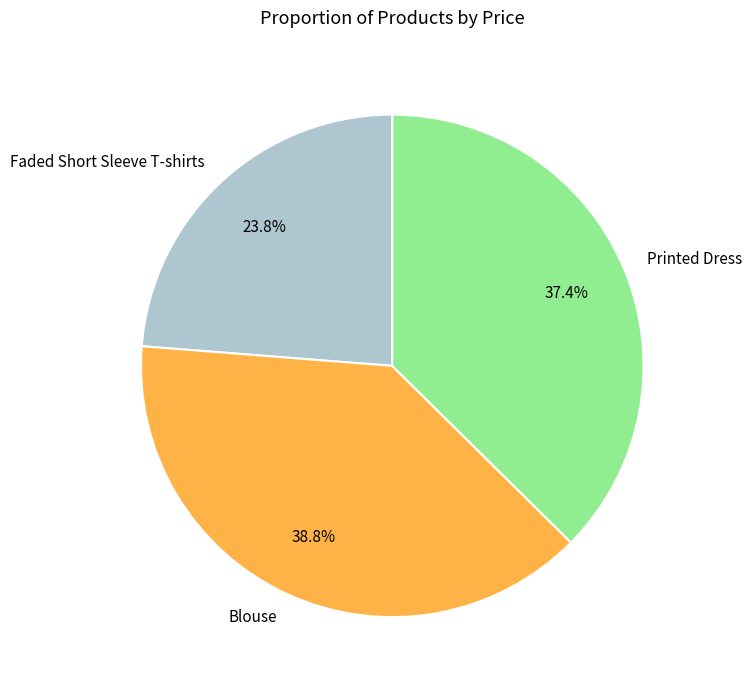

What is the ratio of the value at Printed Dress to the value at Blouse?

1.0